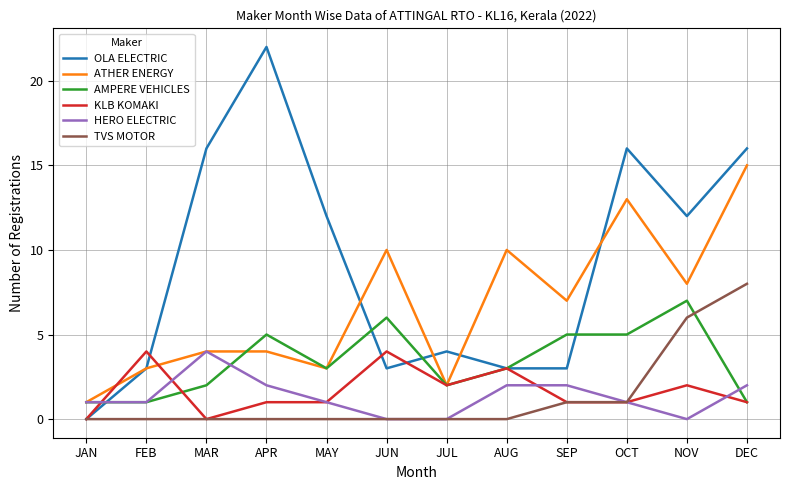

Where is ATHER ENERGY nearest to the value 8?

NOV